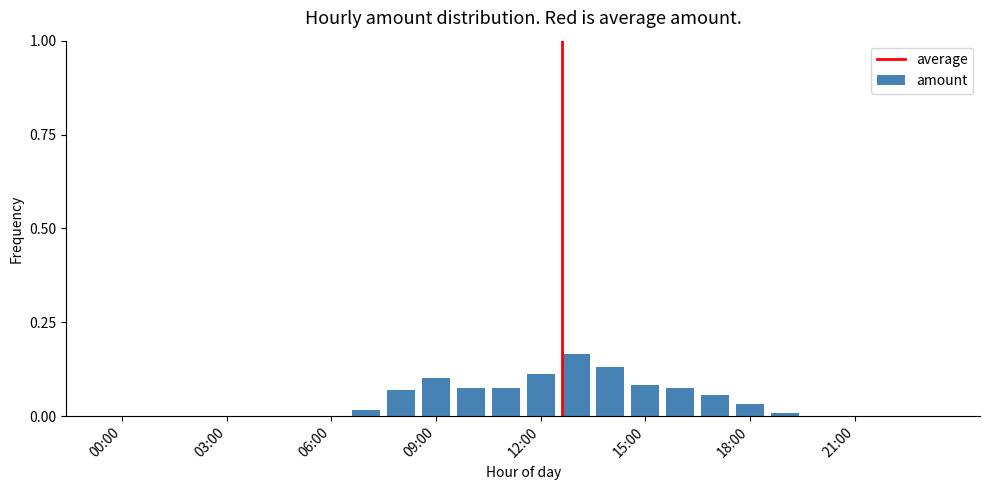

What is the sum of all values?

1.0